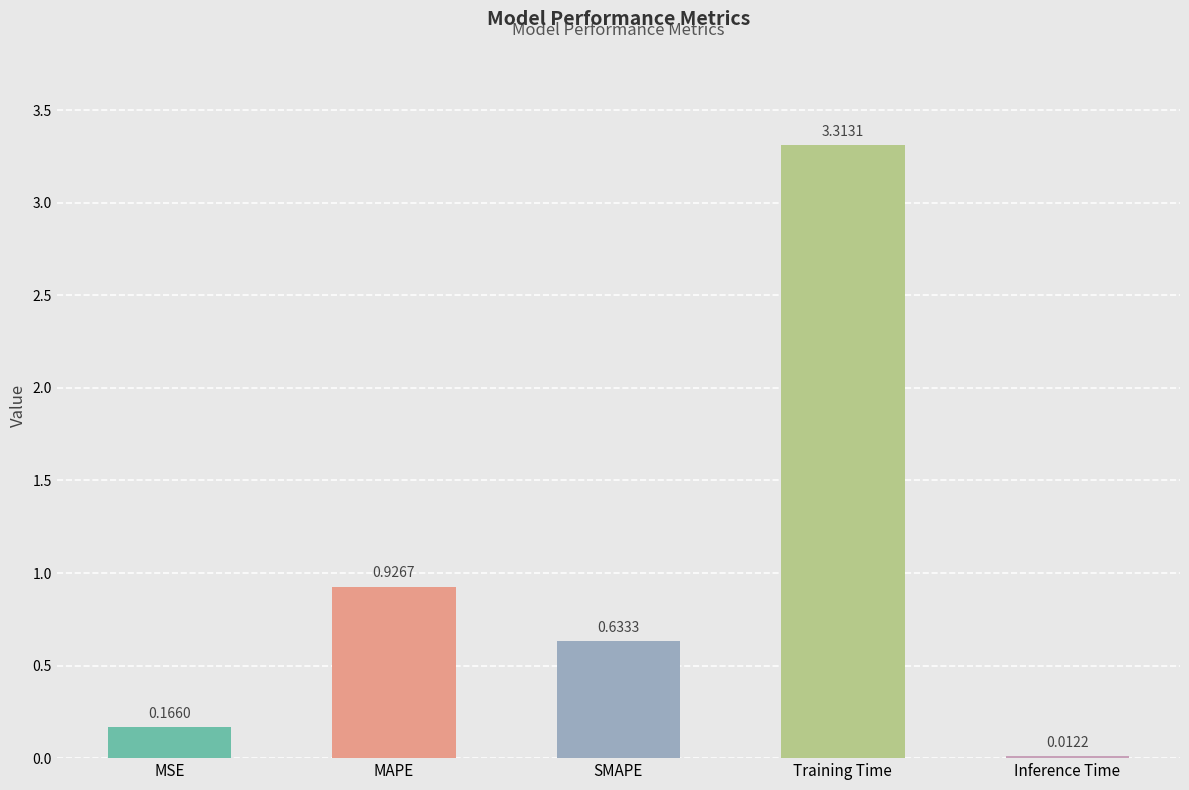

What is the sum of all values?

5.1